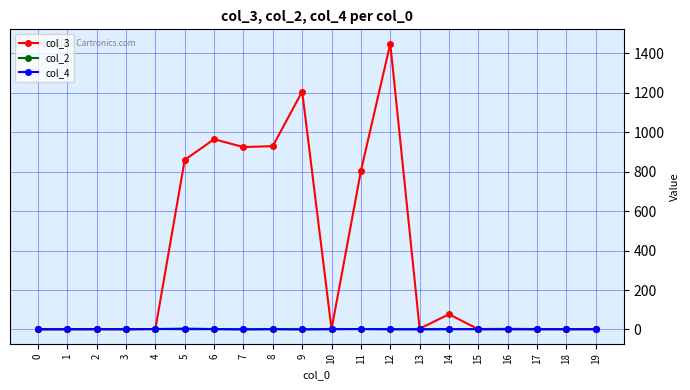

Which series has the widest spread of values?

col_3